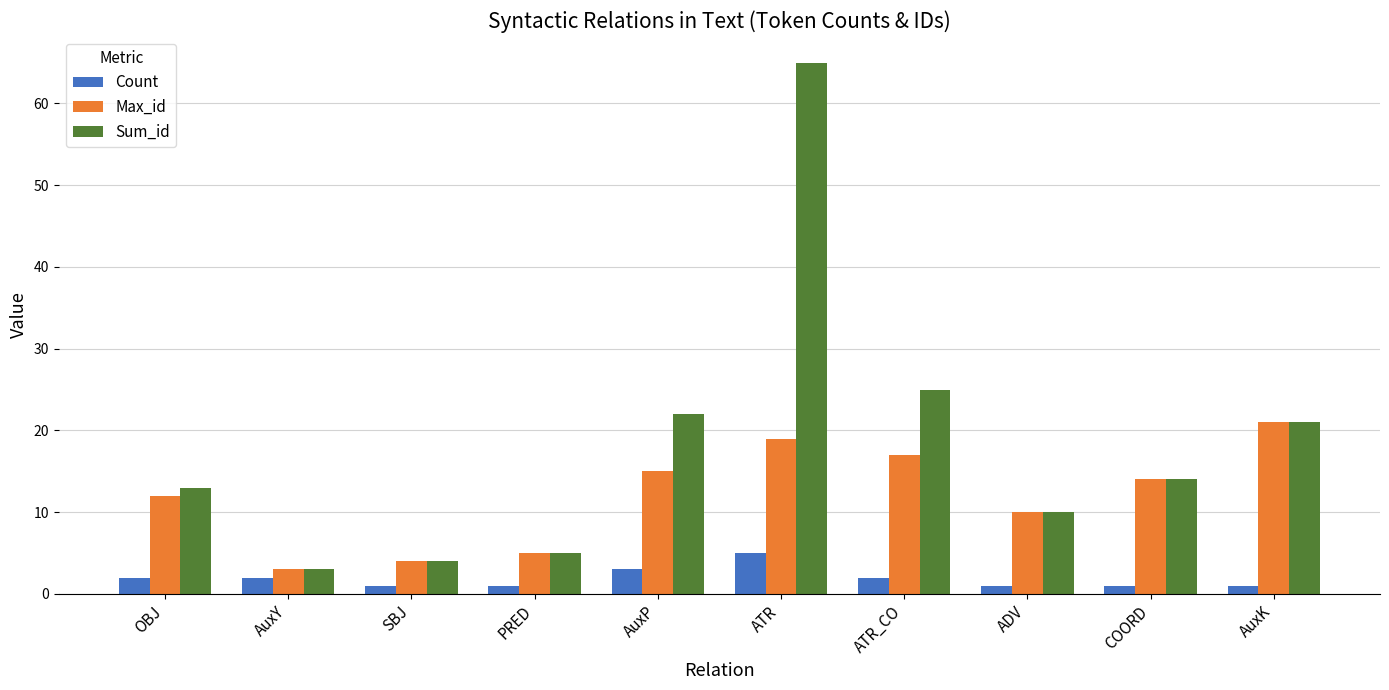

Is the value of Count at SBJ greater than the value of Sum_id at SBJ?

No